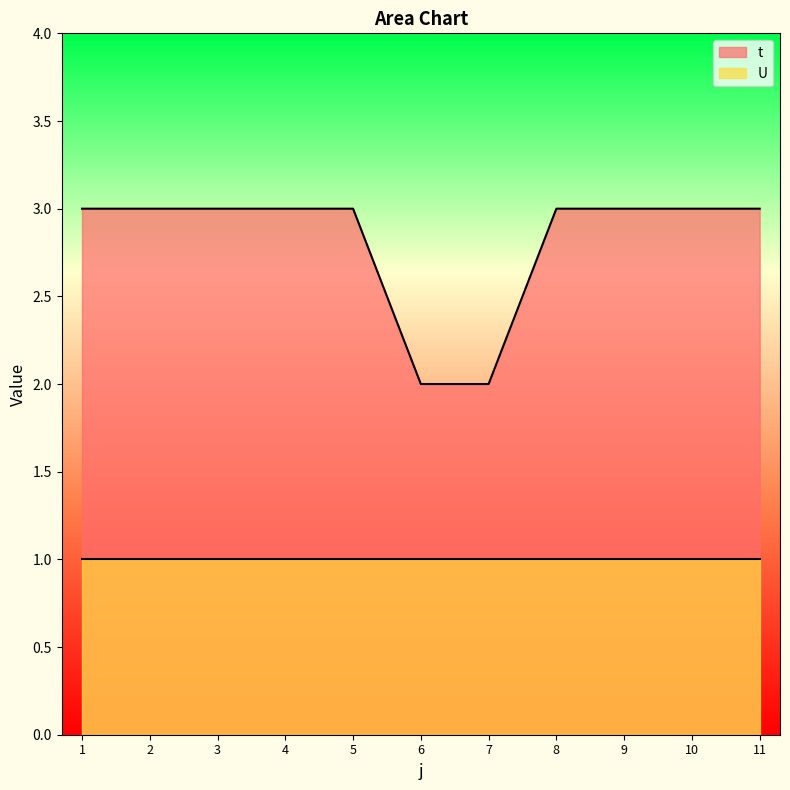

What is the sum of all values?

31